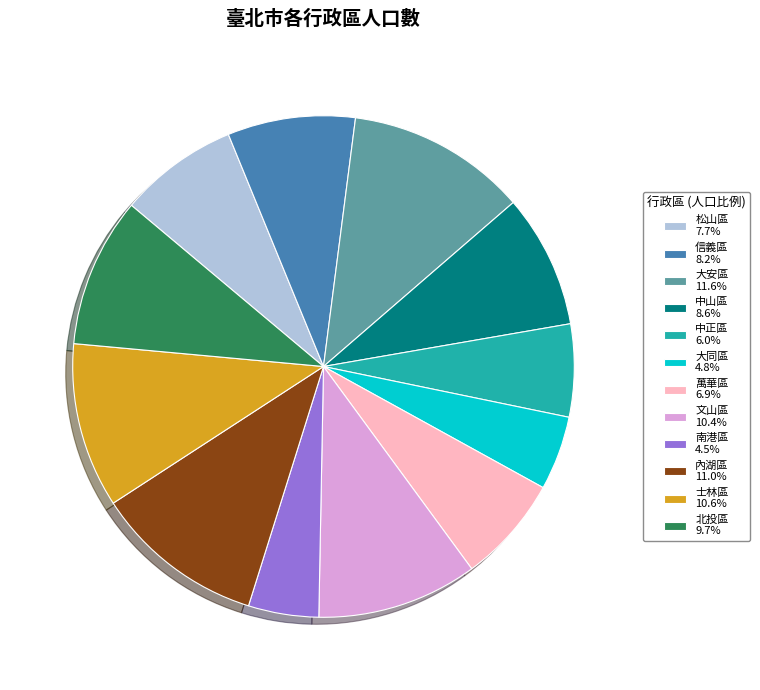

Approximately how many times larger is the value at 中正區 6.0% compared to 松山區 7.7%?

0.8